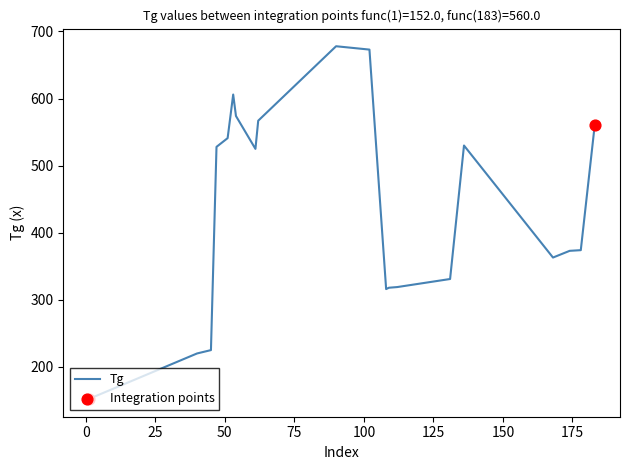

What is the difference between the maximum and minimum values?

526